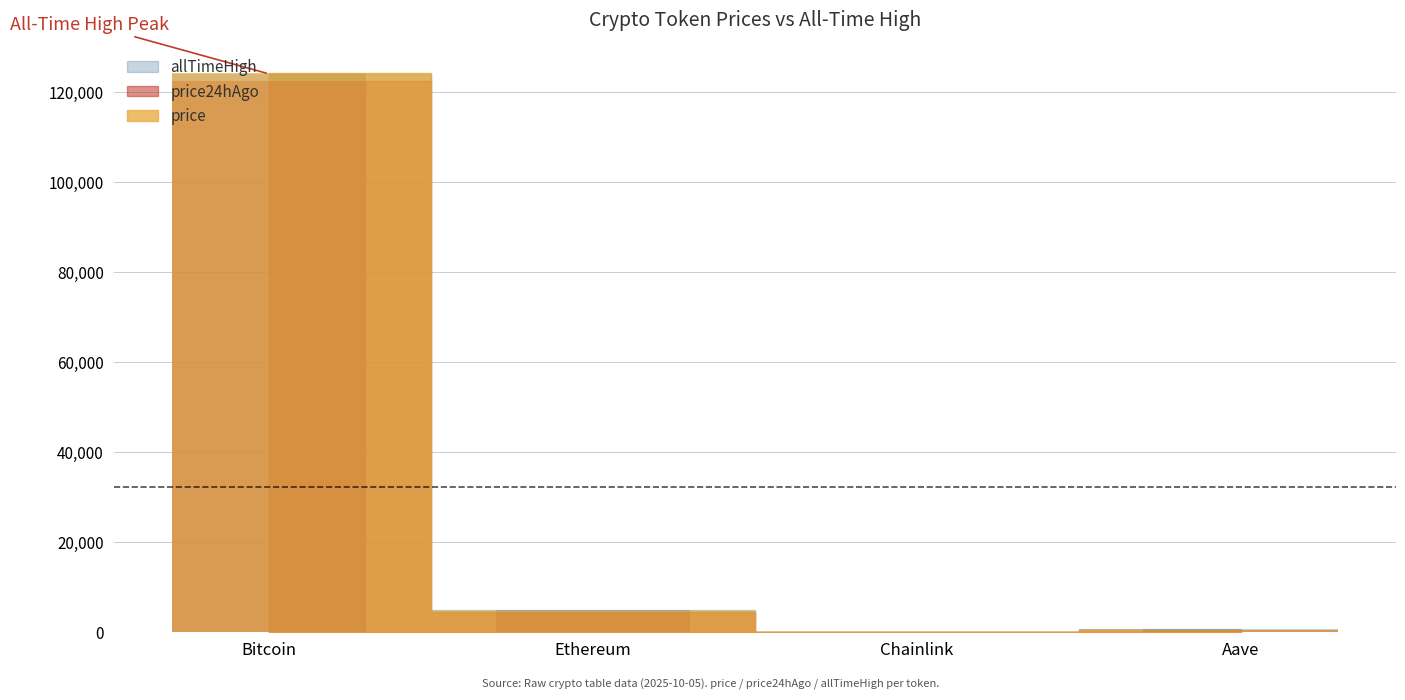

Is it true that allTimeHigh equals 204.5 at Aave?

False